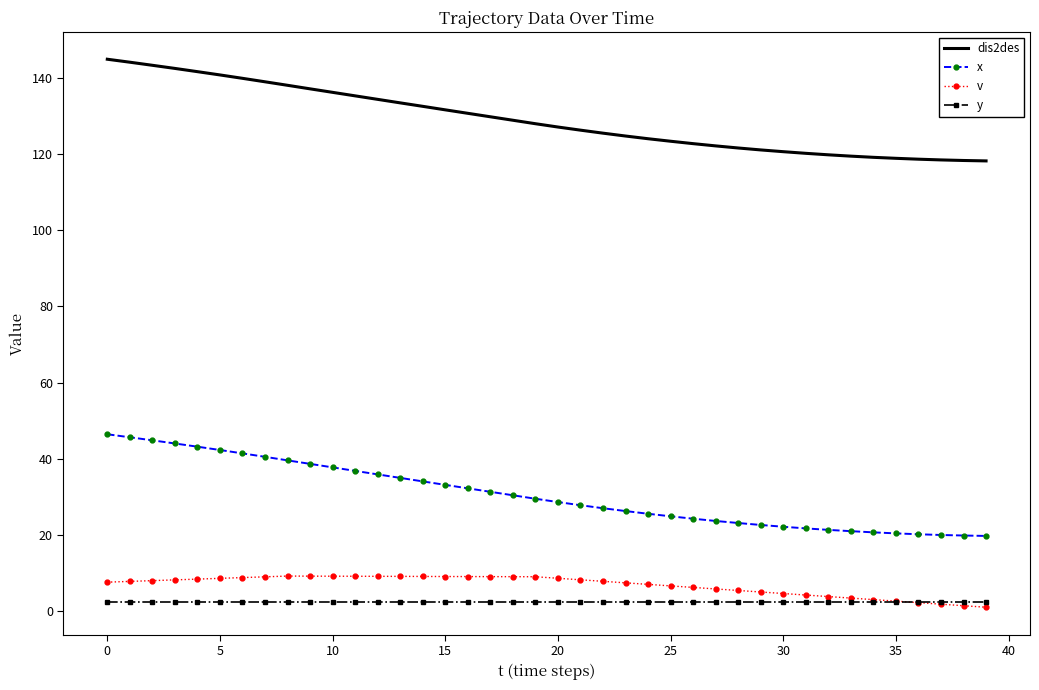

True or false: dis2des and v intersect in this chart.

False